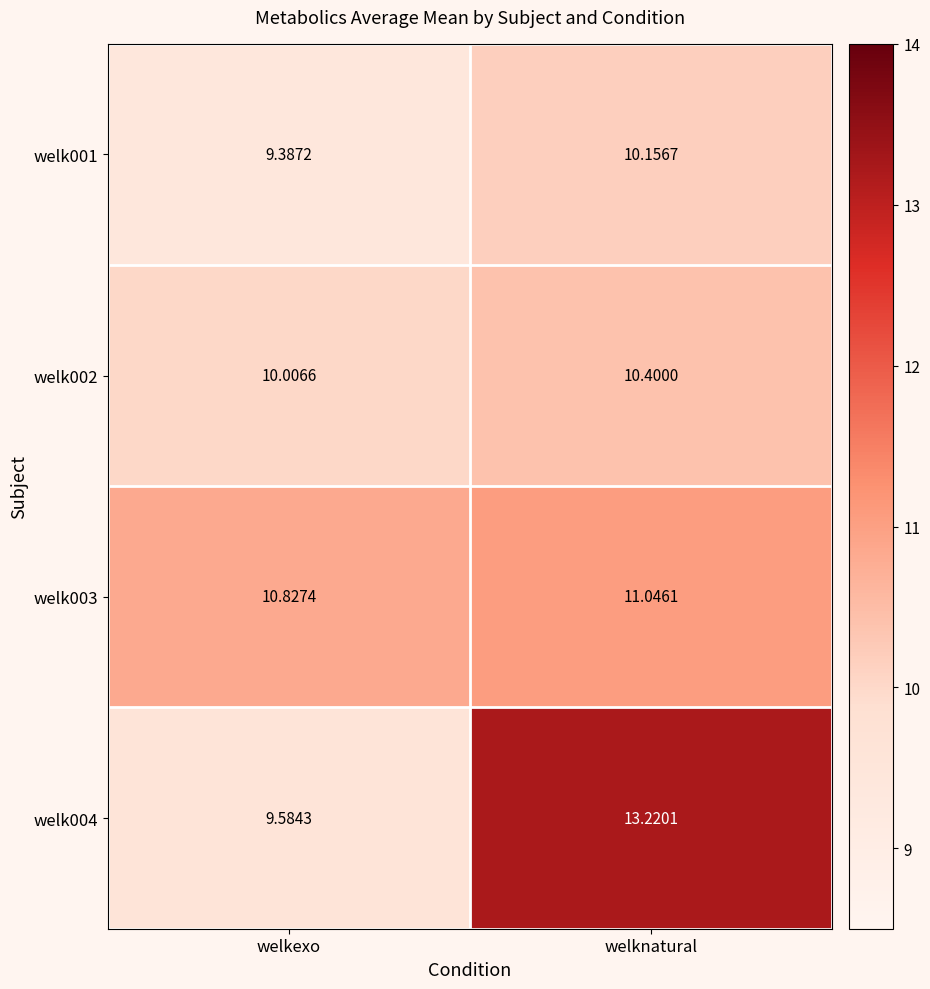

Rank the series by their average value, from lowest to highest.

welk001, welk002, welk003, welk004